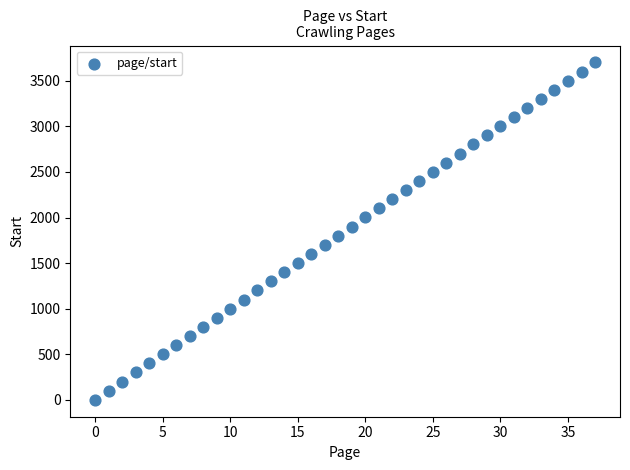

What is the range of Y values (max minus min)?

3700